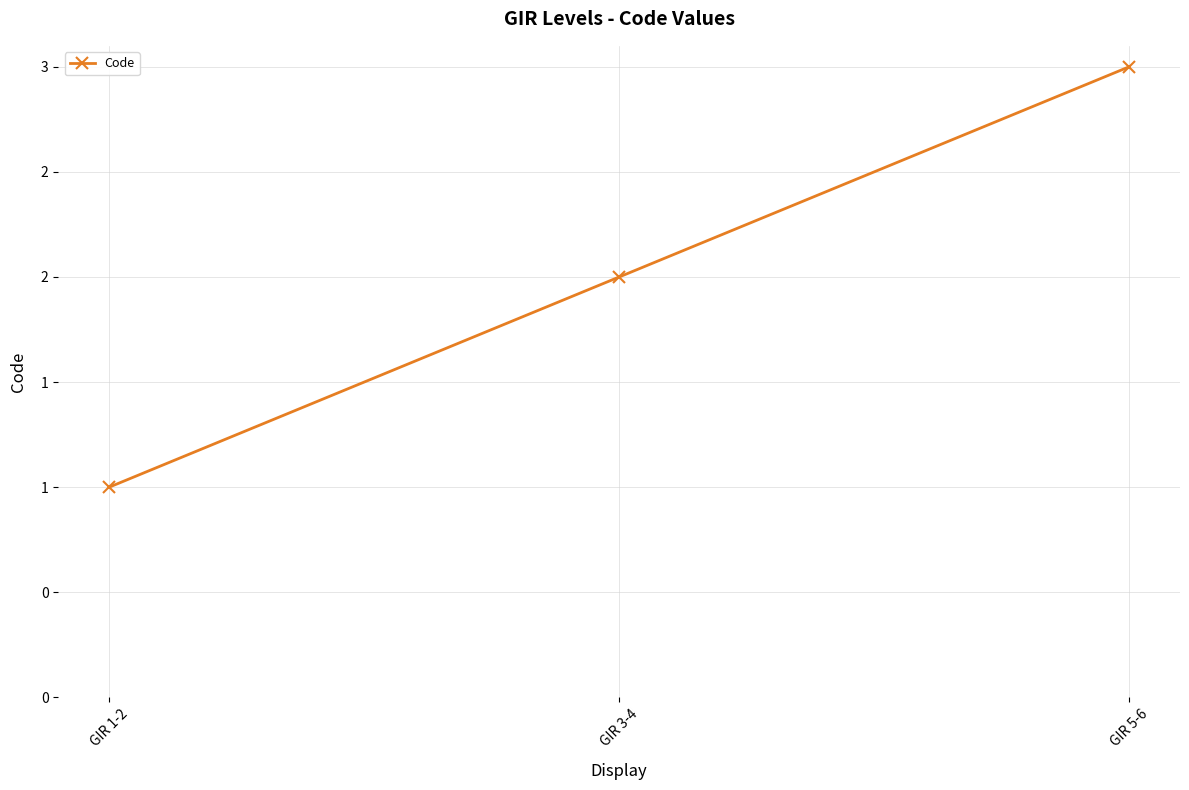

Does the chart have visible grid lines?

Yes